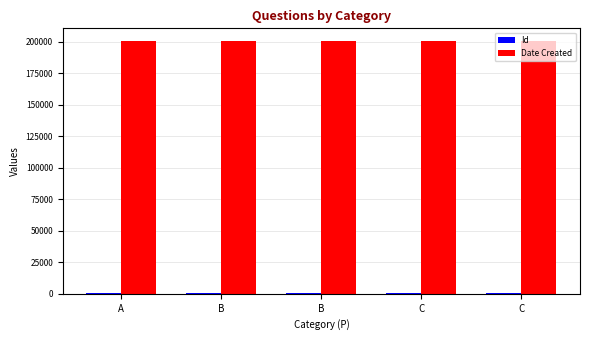

Are the bars horizontal?

No